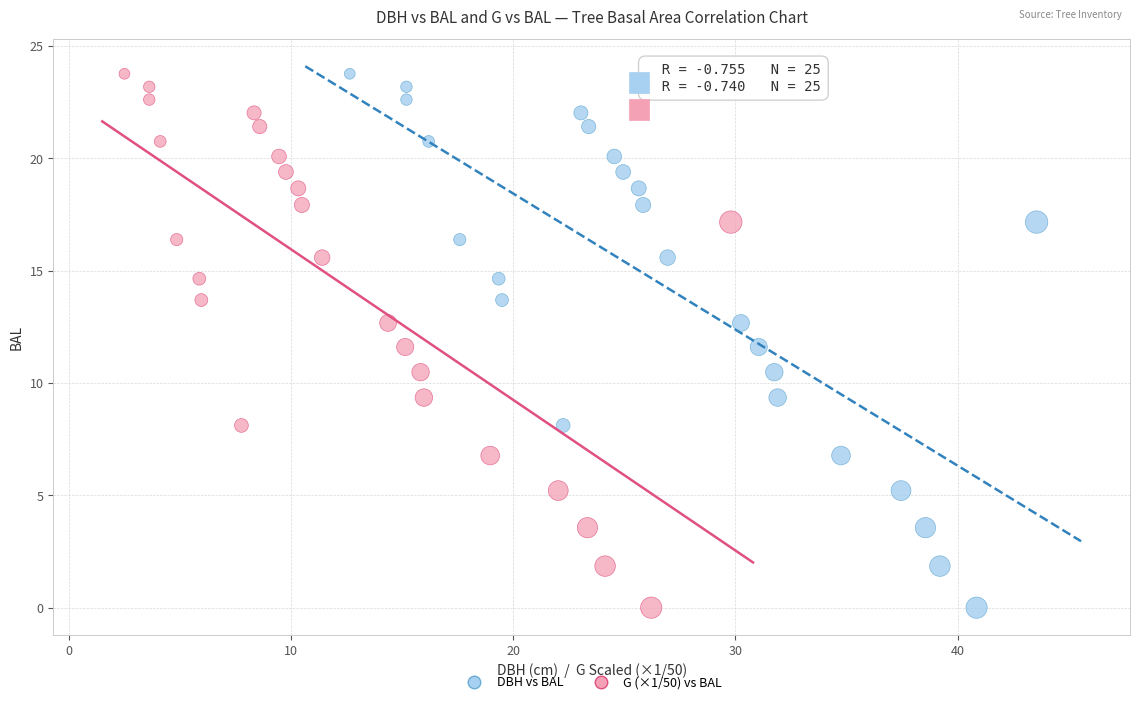

What are all the series names shown in the legend?

DBH vs BAL, G (×1/50) vs BAL